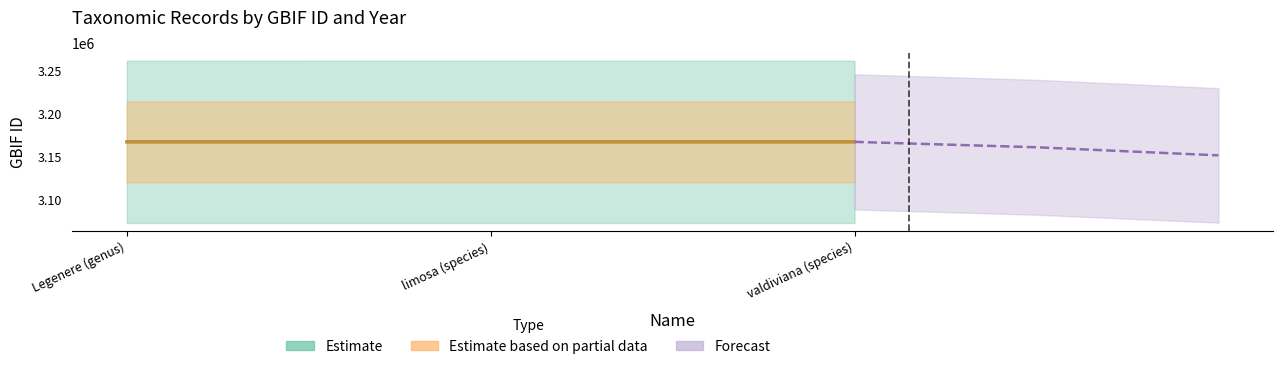

What is the average value of the year series?

3167083.3